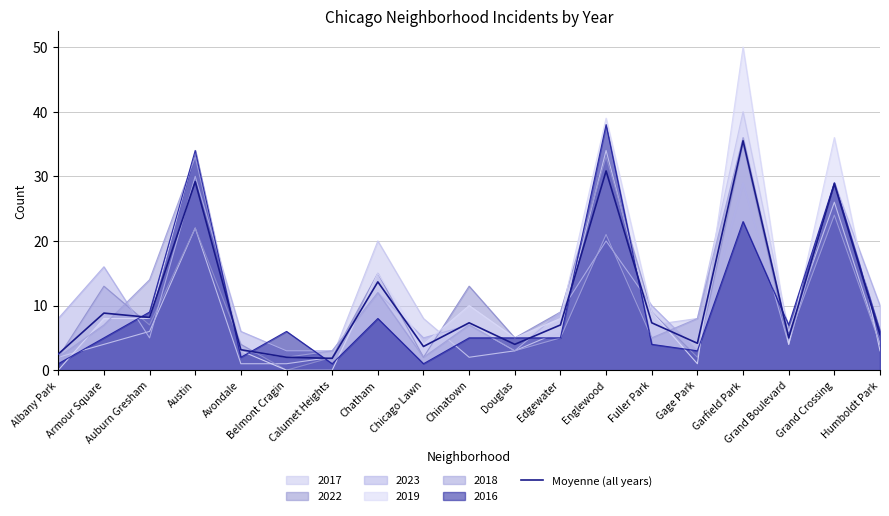

What is the difference between the maximum and minimum values?

33.7